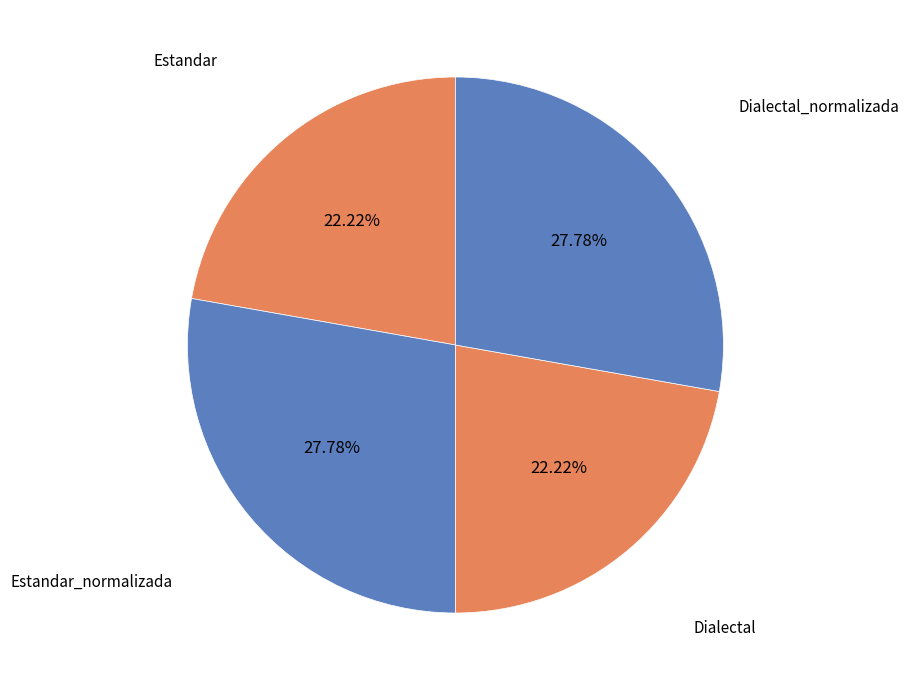

To the nearest percent, what is the average slice percentage?

25%